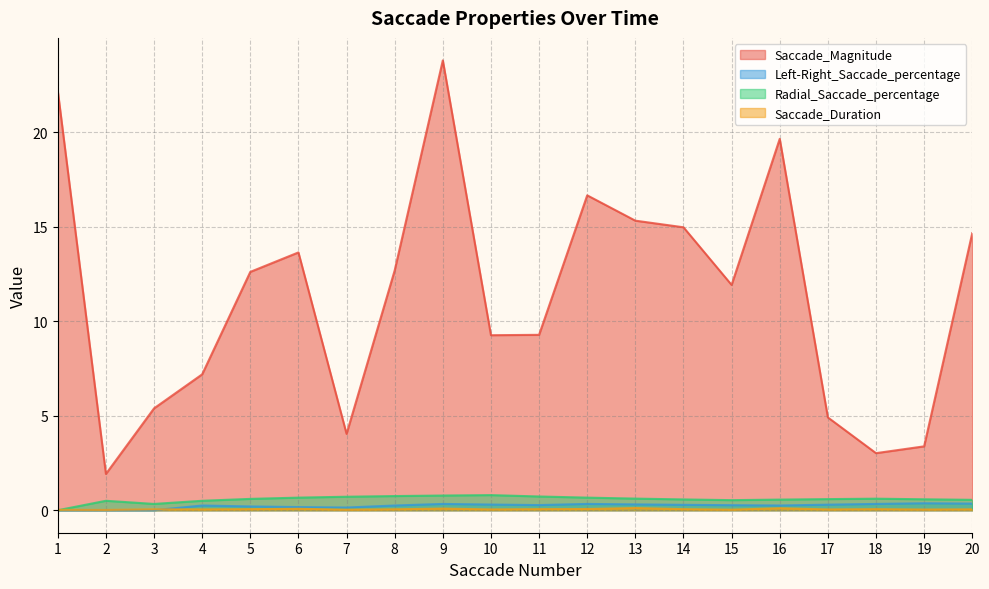

Is it true that Radial_Saccade_percentage equals 0.9 at 14?

False